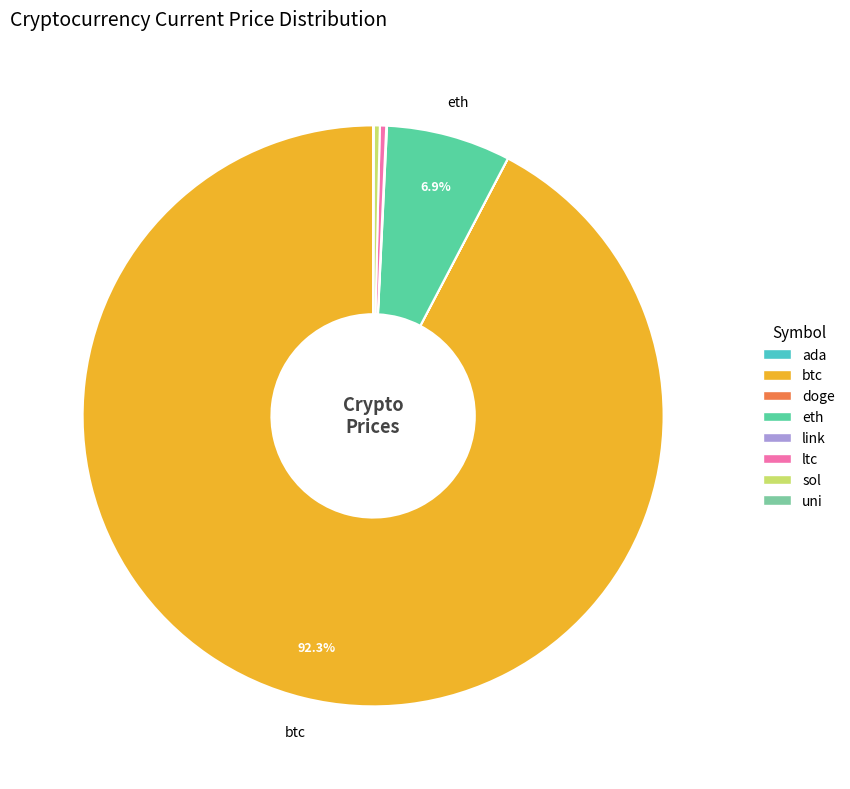

Which slice is the largest?

btc